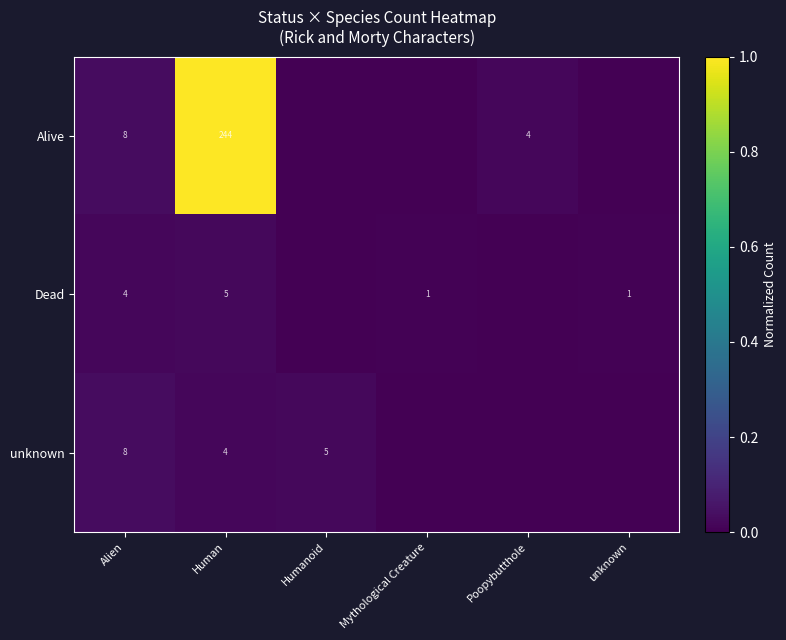

True or false: row_1 has a value of 0.0 at Alien.

True